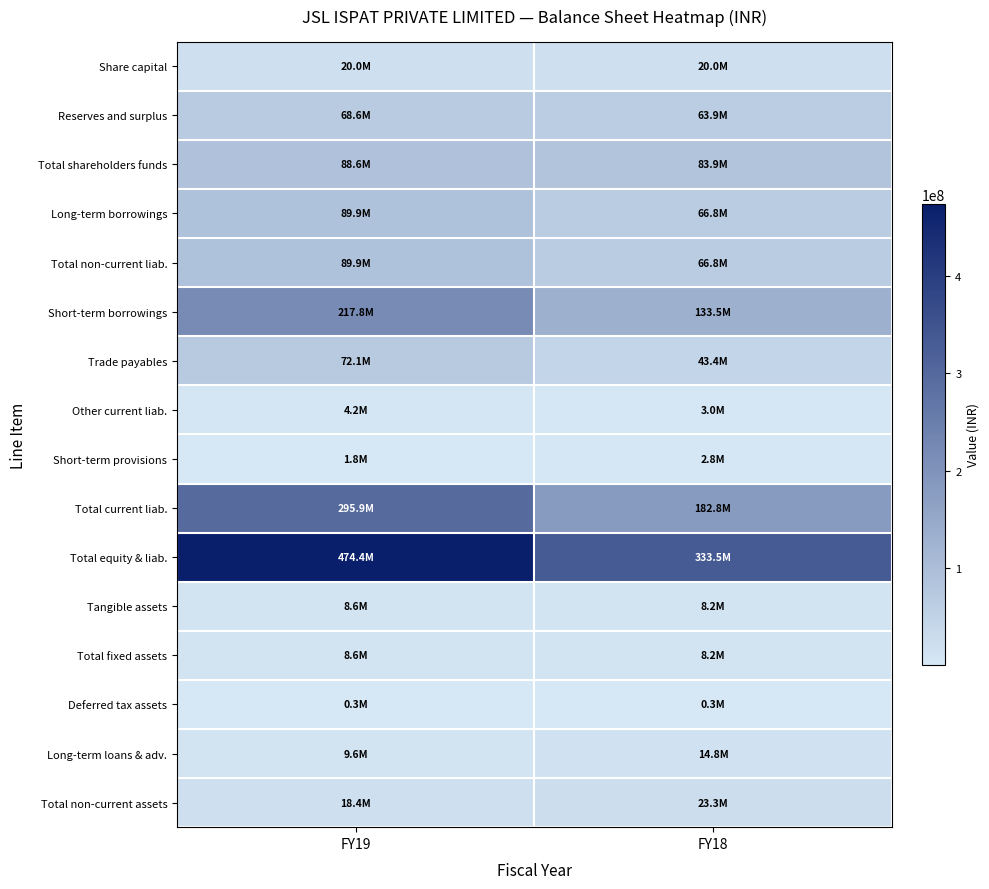

How many data points does each series have?

2